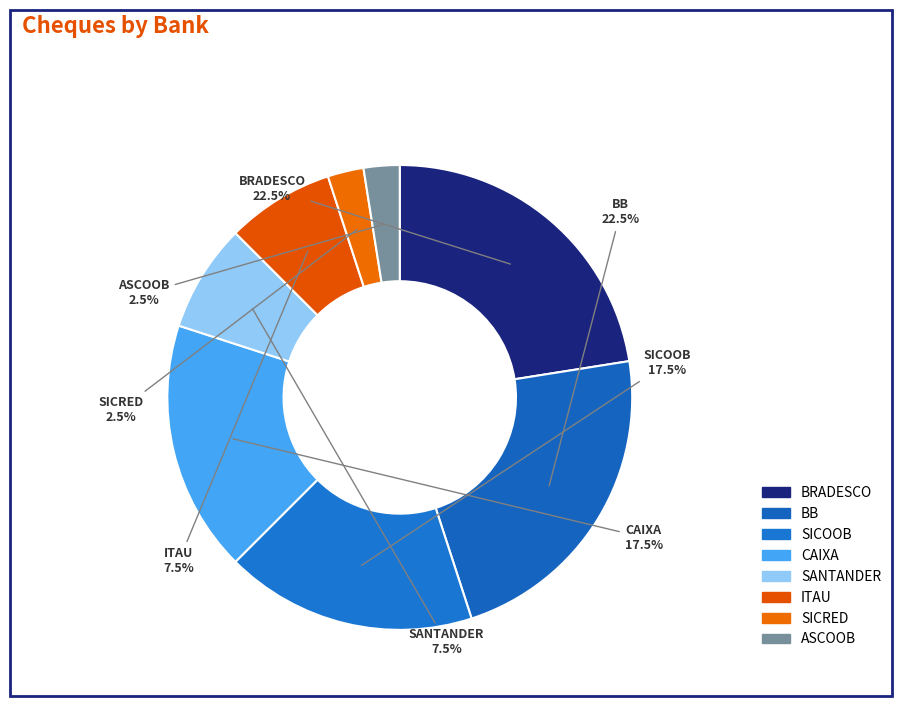

Rank the categories by value from highest to lowest.

BRADESCO, BB, SICOOB, CAIXA, SANTANDER, ITAU, SICRED, ASCOOB